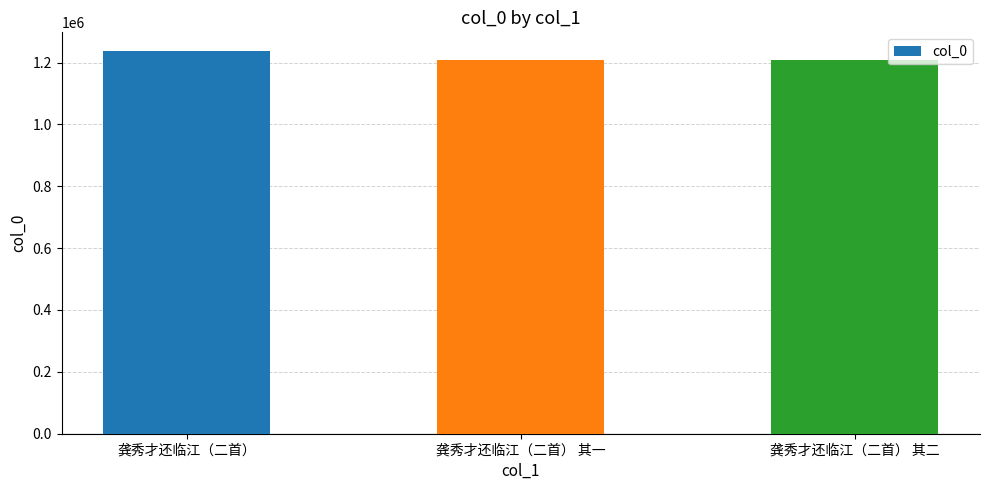

How many data points are less than 1208782?

1